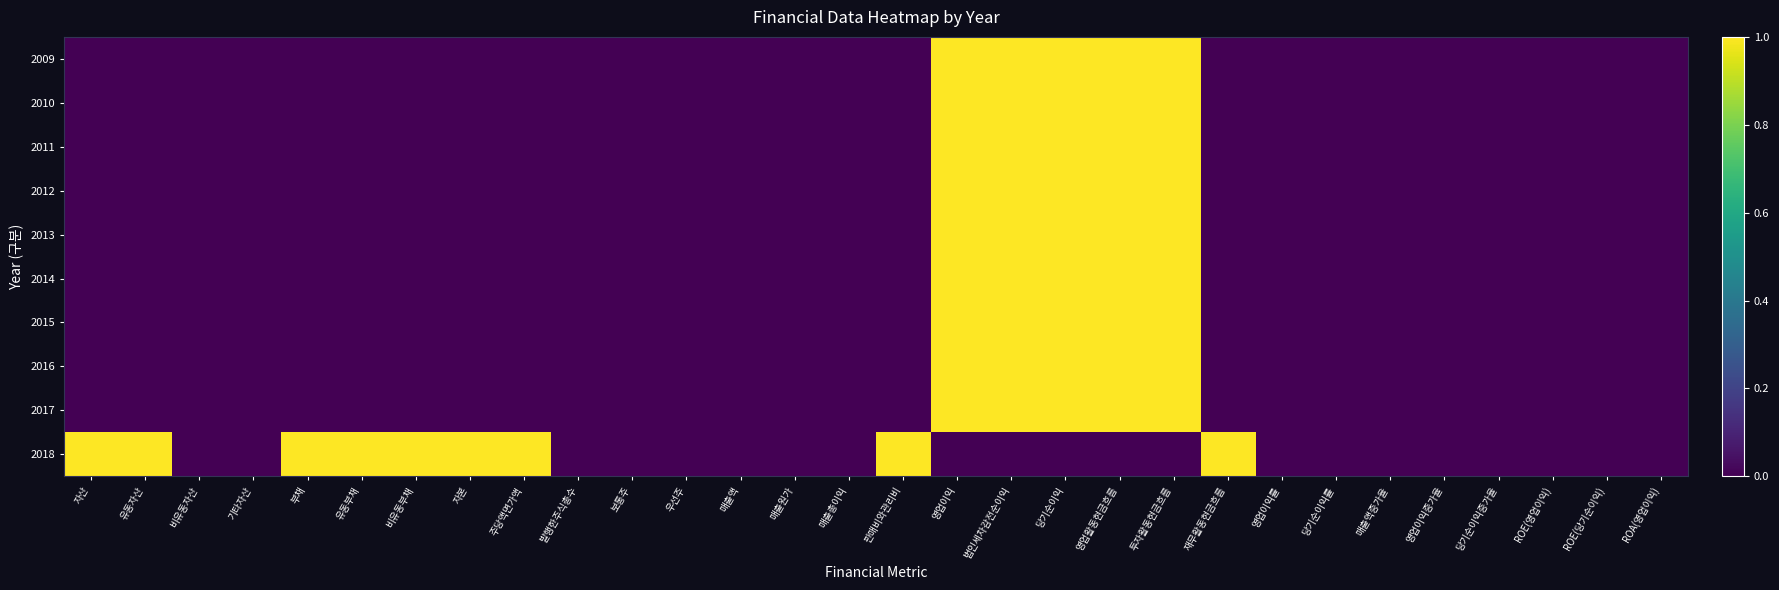

At which category is the sum across all series the highest?

영업이익